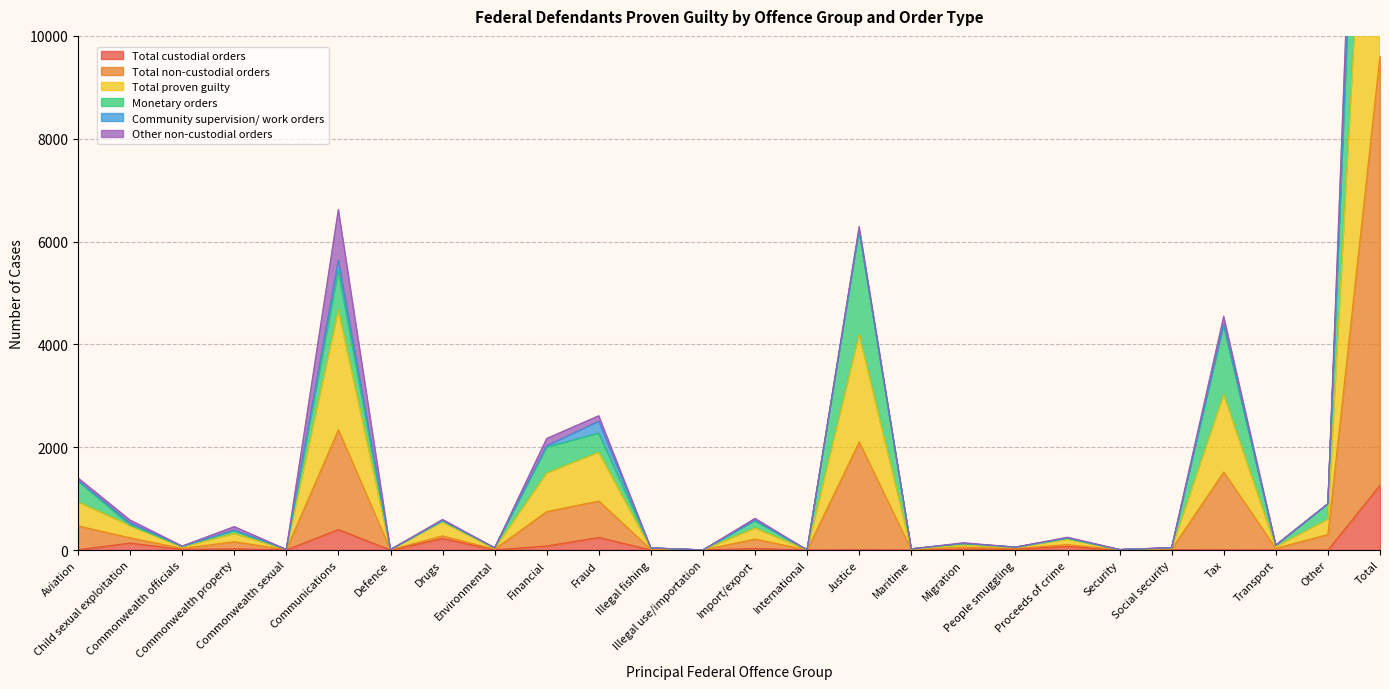

In Monetary orders, how many points are higher than both neighbors (excluding endpoints)?

9